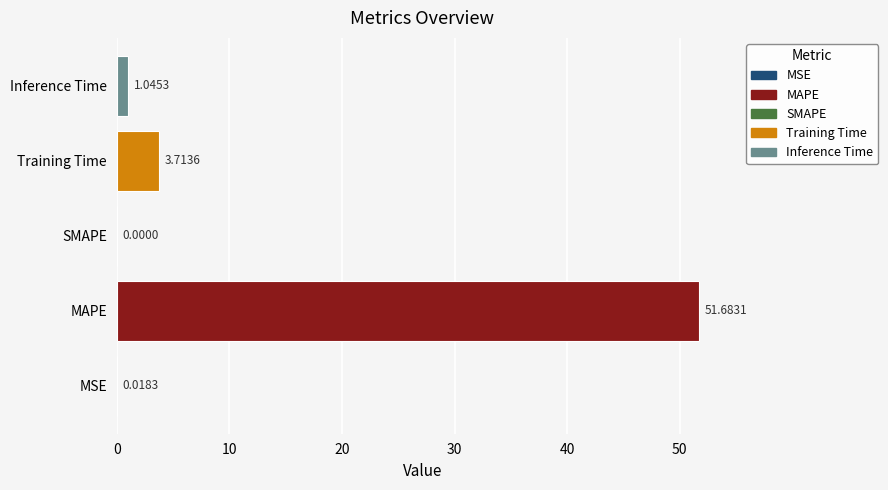

At which category does the chart reach its peak across all series?

MAPE